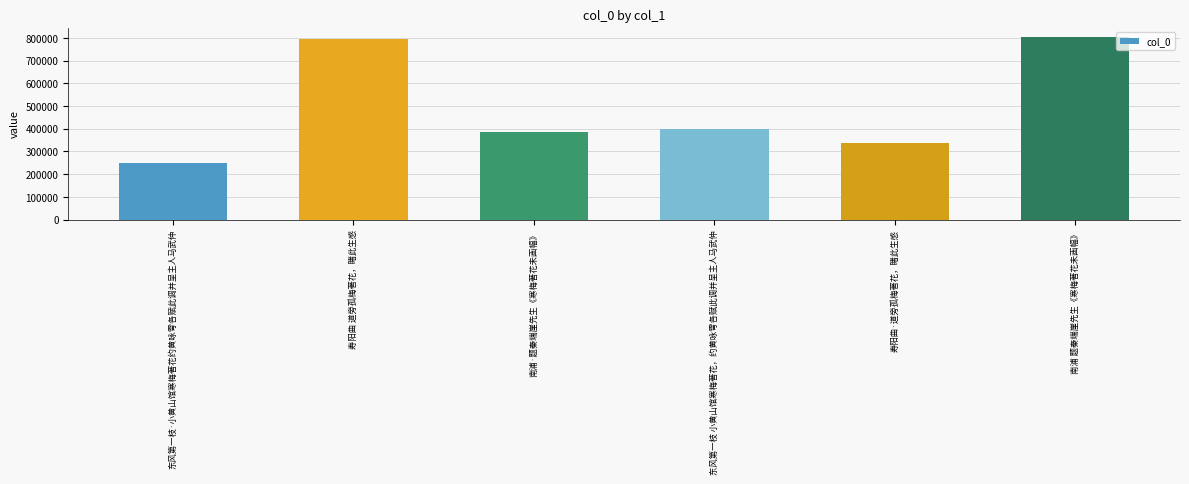

Reading left to right, transcribe all the data shown in this chart.

东风第一枝·小黄山馆寒梅著花约黄咏雩各赋此调并呈主人马武仲=247735	寿阳曲 道旁孤梅著花，睹此生感=797172	南浦·题秦端崖先生《寒梅著花未画幅》=386440	东风第一枝 小黄山馆寒梅著花，约黄咏雩各赋此调并呈主人马武仲=400070	寿阳曲·道旁孤梅著花，睹此生感=338686	南浦 题秦端崖先生《寒梅著花未画幅》=805482